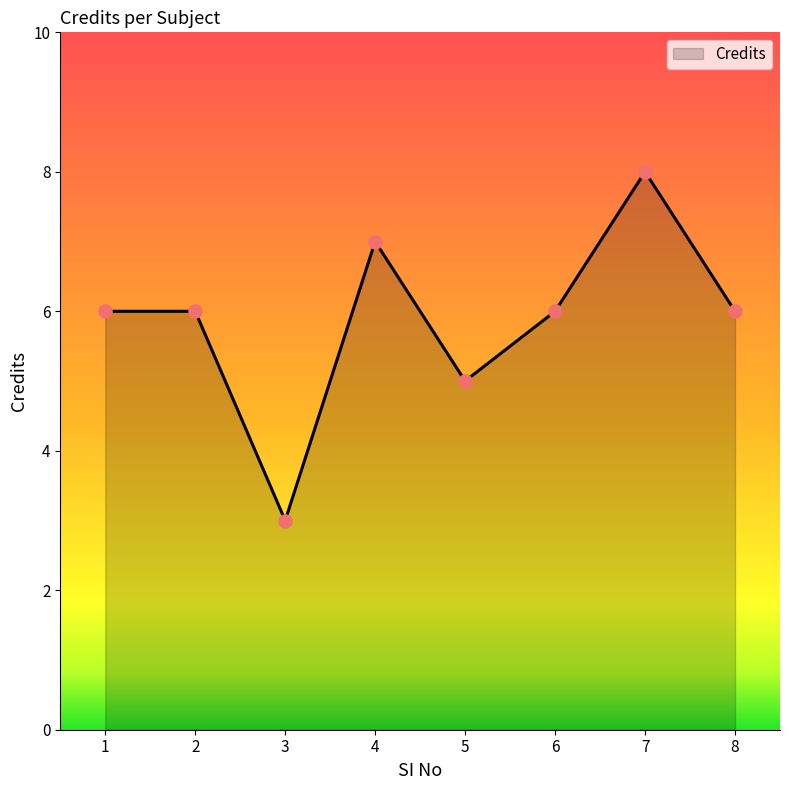

What is the change in value from 1 to 4?

+1